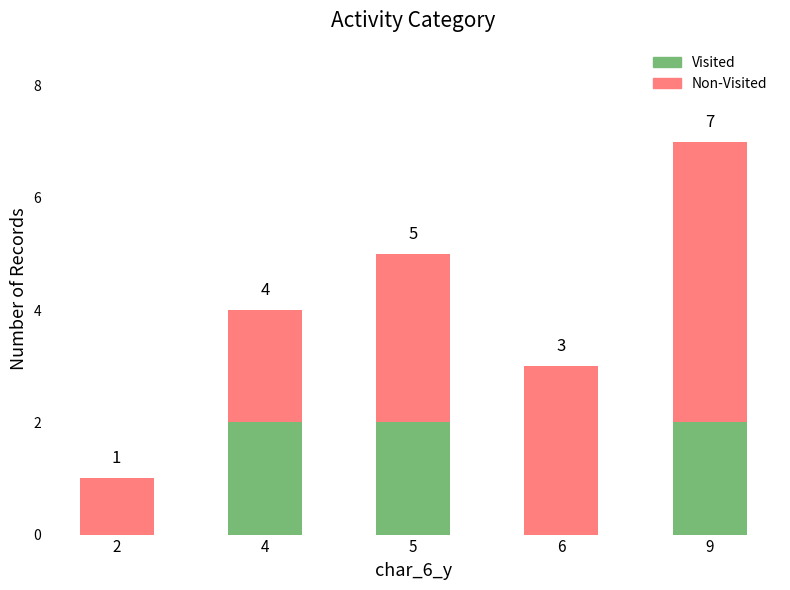

What are all the series names shown in the legend?

Visited, Non-Visited